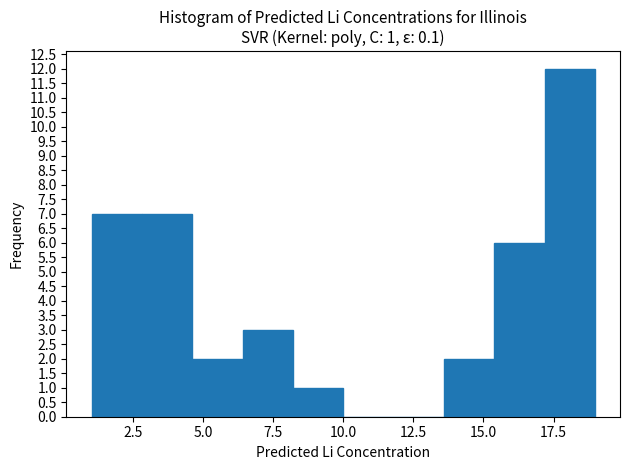

Read against the x-axis, roughly where is the centre of the tallest bar?

18.0